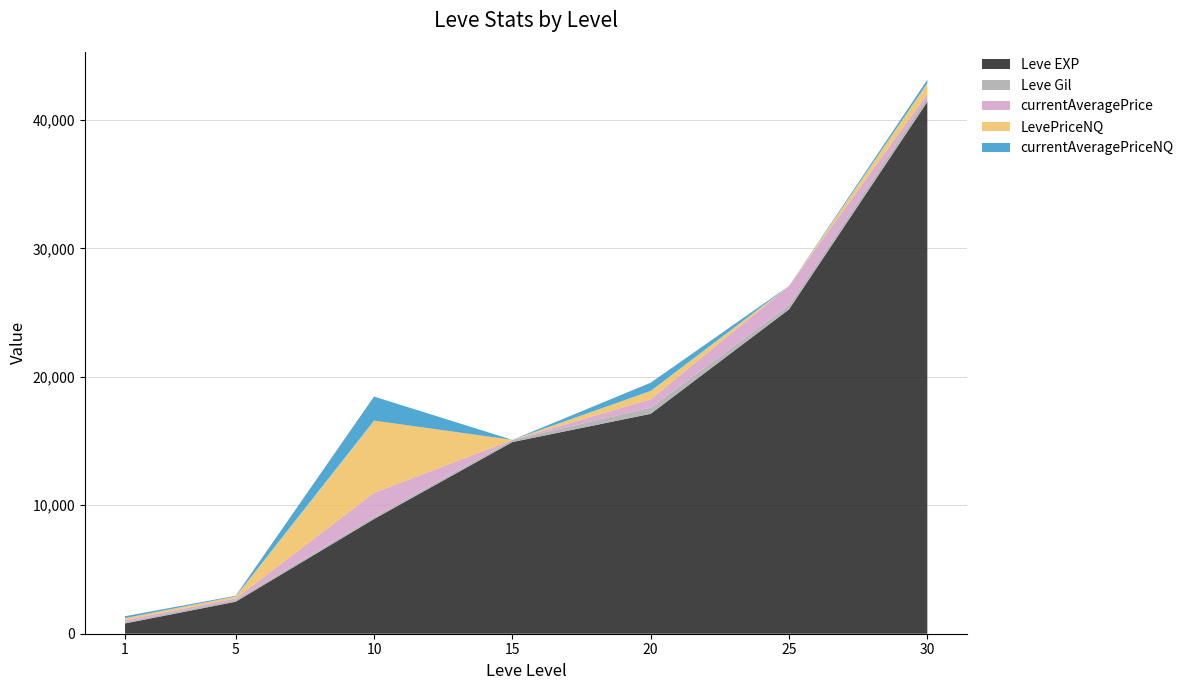

Reading left to right, transcribe all the data shown in this chart.

Leve EXP: 800	2490	8930	14920	17120	25250	41410
Leve Gil: 113	139	169	172	485	326	372
currentAveragePrice: 150	125	1873	0	654	1500	270
LevePriceNQ: 150	150	5619	0	642	0	810
currentAveragePriceNQ: 150	50	1873	0	642	0	270